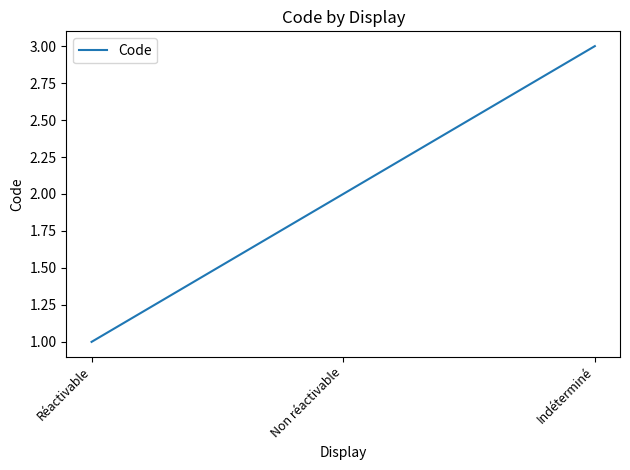

What is the greatest value displayed?

3